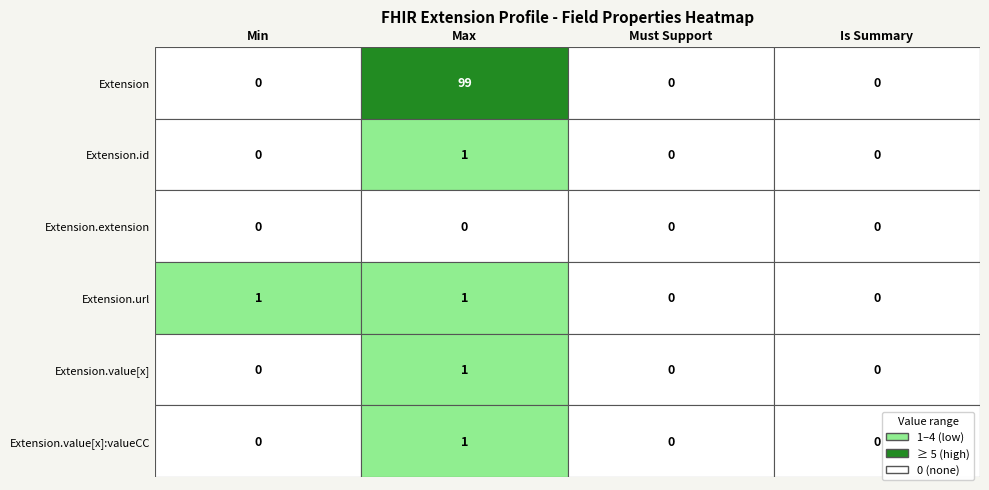

Rank the categories by Extension.extension value from highest to lowest.

0, 1, 2, 3